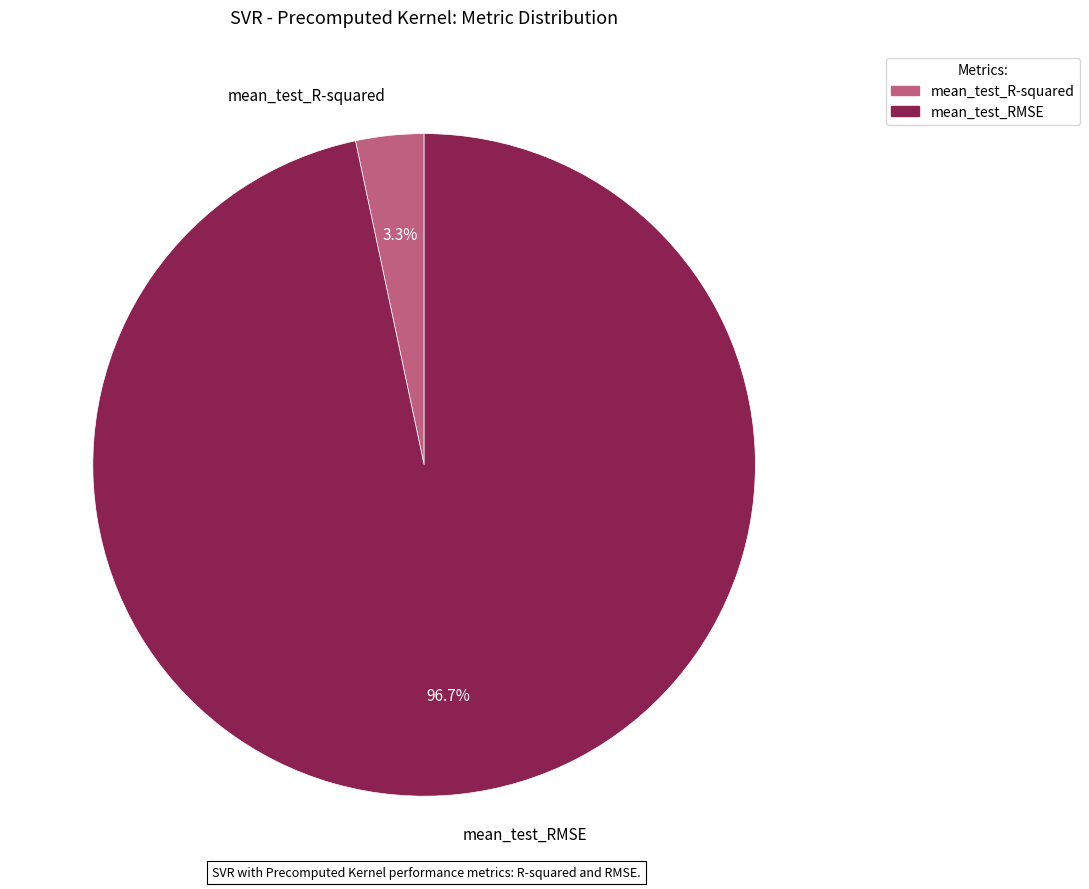

To the nearest percent, what is the difference between the mean_test_R-squared and mean_test_RMSE slice percentages?

93%